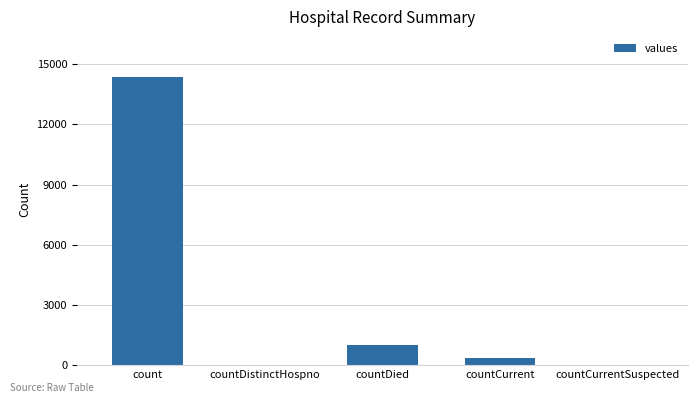

Which has a higher value, countDied or countCurrentSuspected?

countDied